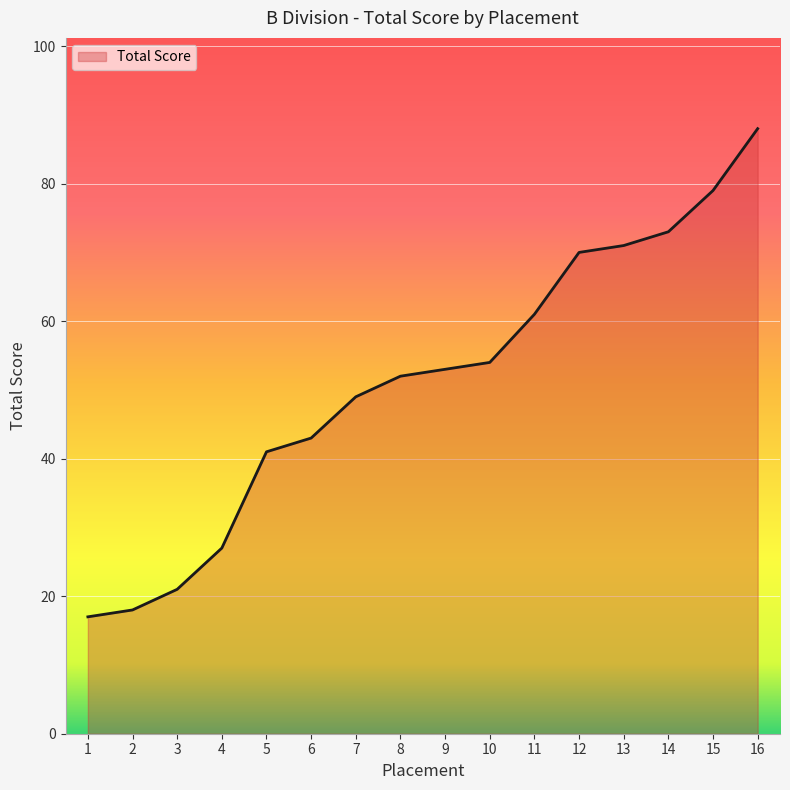

The value at 15 is 116. True or false?

False